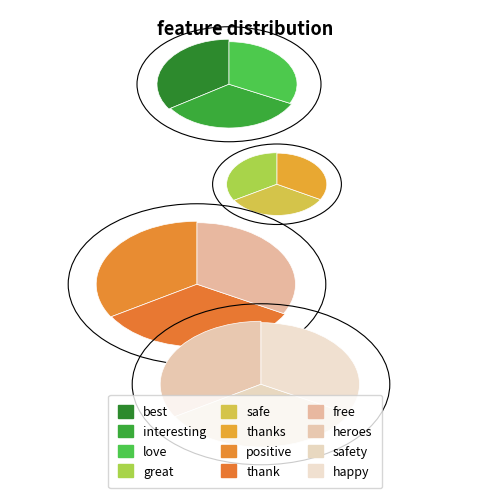

To the nearest percent, what percentage of the pie is heroes?

8%